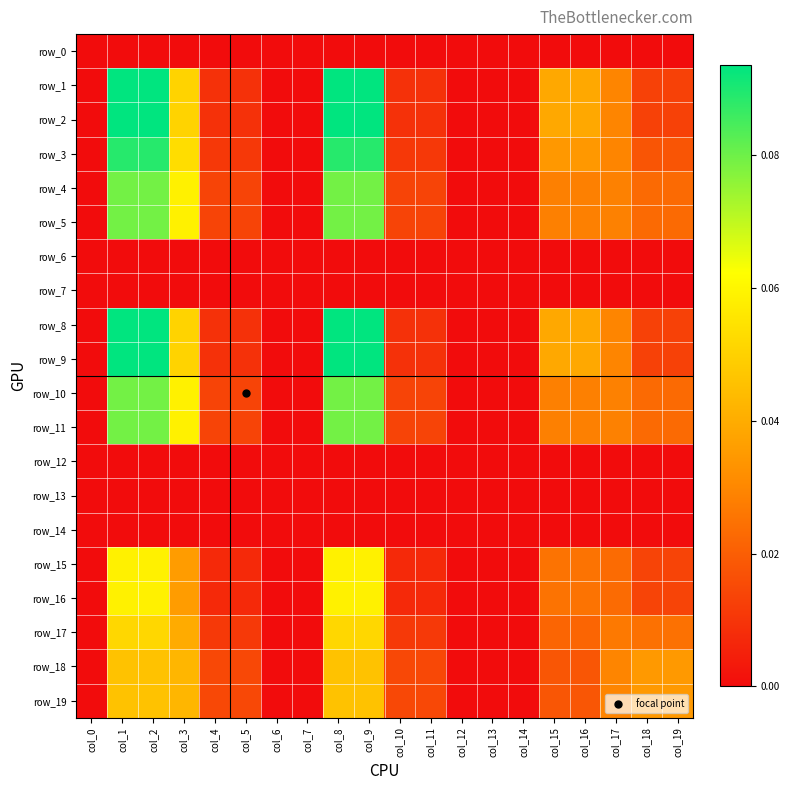

The row_9 series shows 0.0 at col_17. True or false?

False